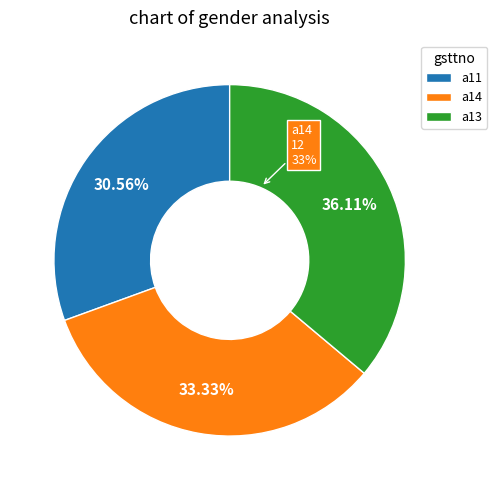

What is the change in value from a11 to a13?

+2